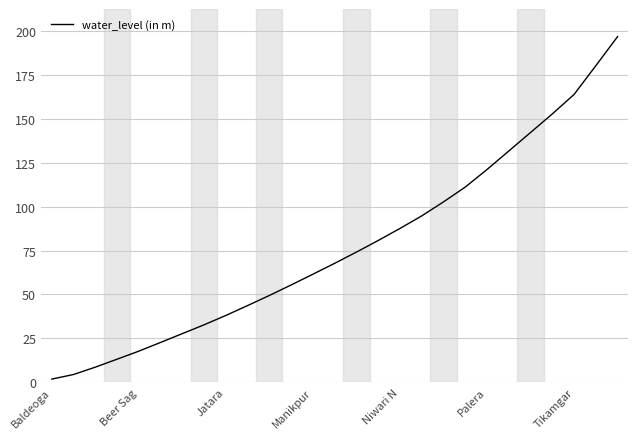

What is the greatest value displayed?

196.8